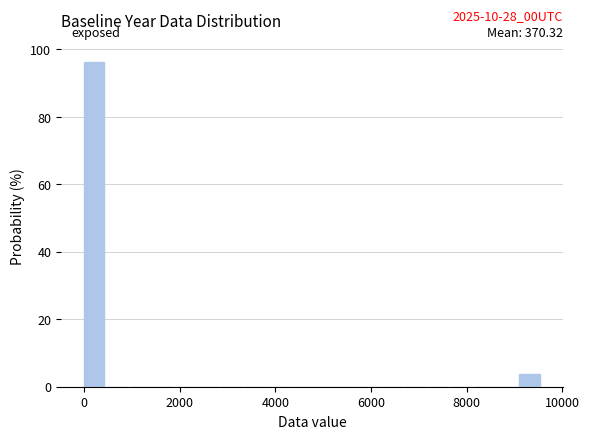

Read against the x-axis, roughly where is the centre of the tallest bar?

200